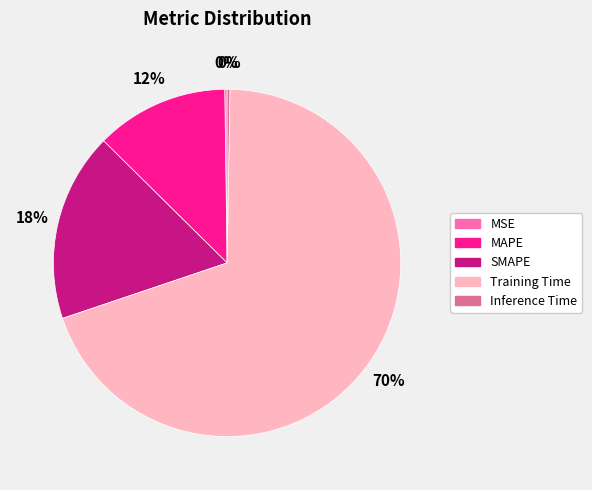

Which slice is the largest?

Training Time